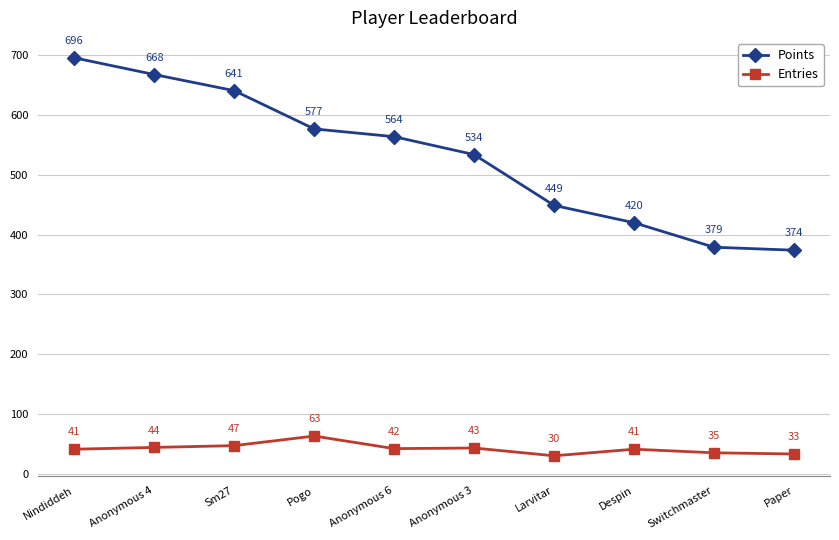

Reading right to left, list all the values displayed in this chart.

Points: Paper=374	Switchmaster=379	Despin=420	Larvitar=449	Anonymous 3=534	Anonymous 6=564	Pogo=577	Sm27=641	Anonymous 4=668	Nindiddeh=696
Entries: Paper=33	Switchmaster=35	Despin=41	Larvitar=30	Anonymous 3=43	Anonymous 6=42	Pogo=63	Sm27=47	Anonymous 4=44	Nindiddeh=41